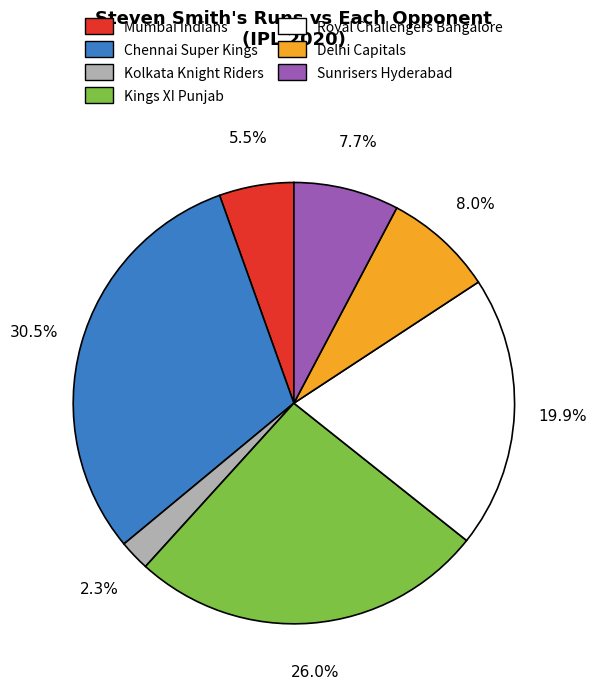

Combined, what portion of the pie is Royal Challengers Bangalore and Chennai Super Kings?

50.5%